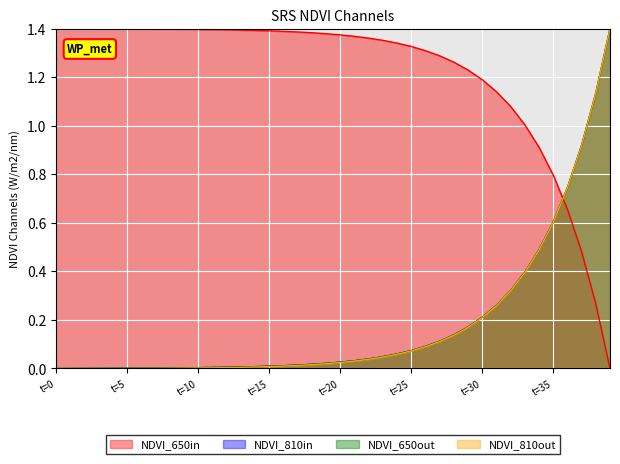

True or false: NDVI_650in has a value of 1.2 at t=30.

True